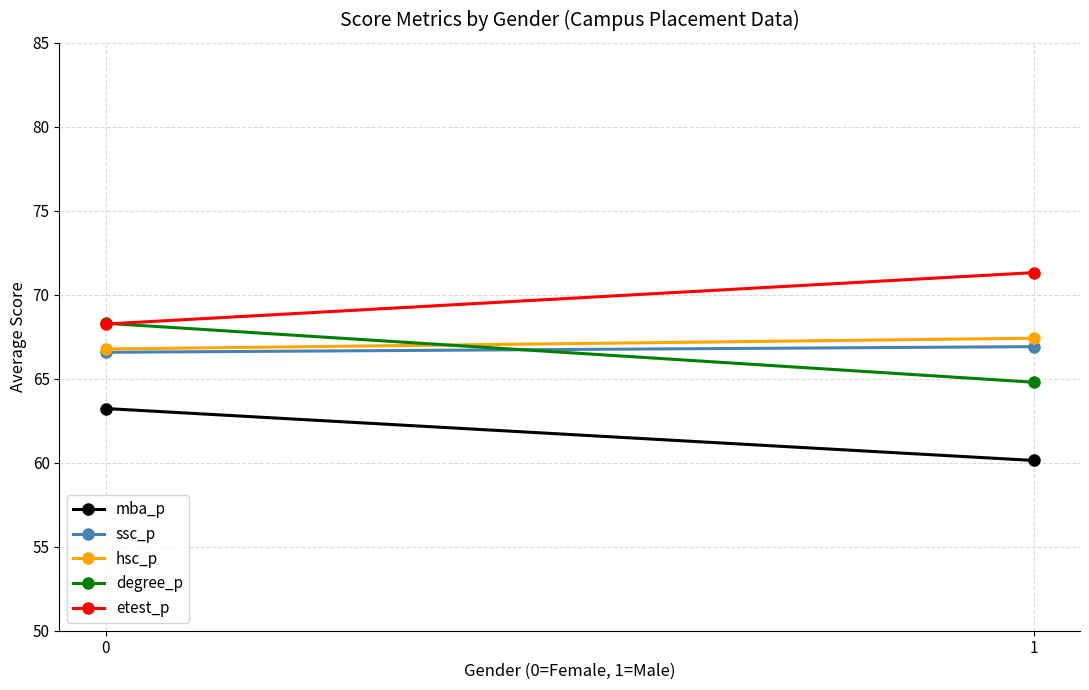

How many series are shown in this chart?

5